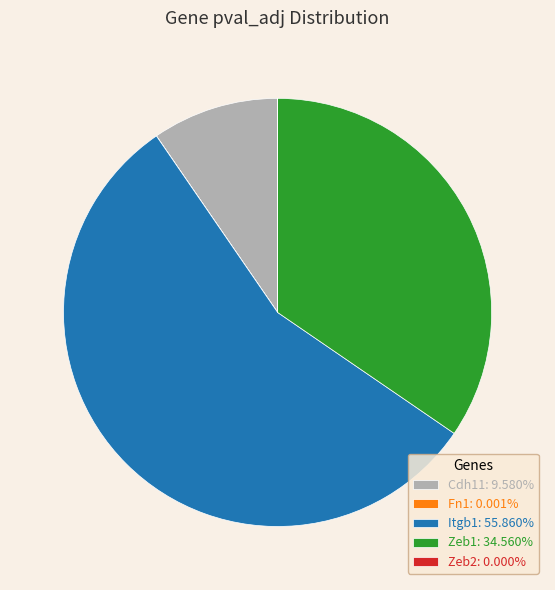

Combined, do Itgb1: 55.860% and Zeb1: 34.560% account for over 50%?

Yes